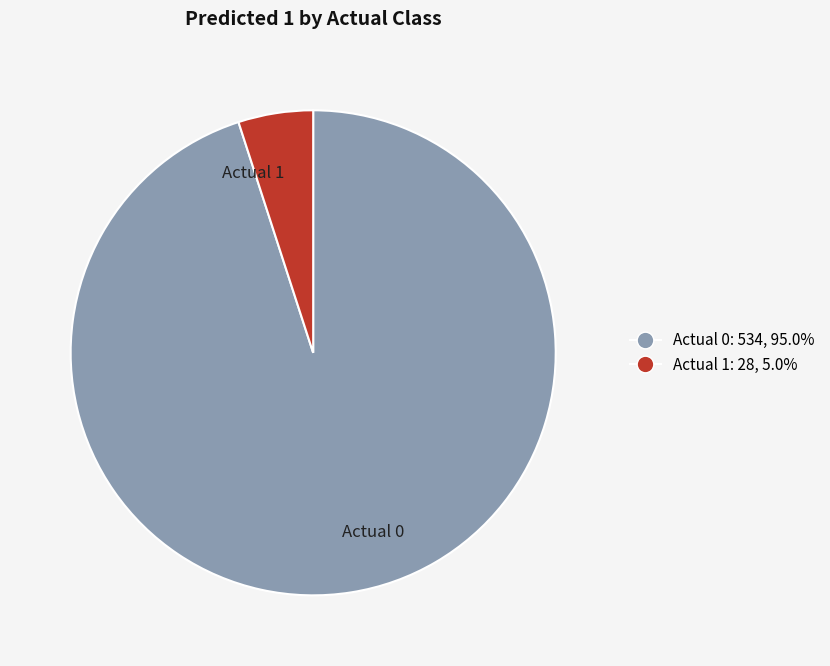

What is the smallest slice in the pie chart?

Actual 1